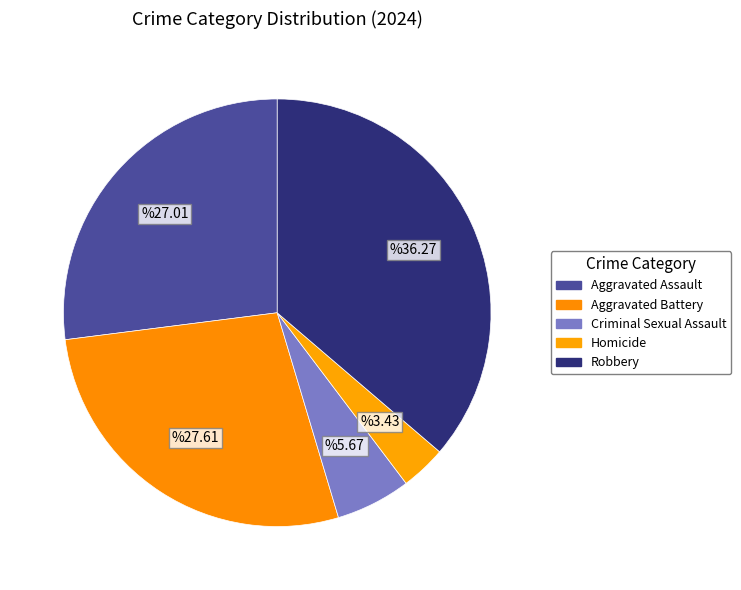

To the nearest percent, what is the difference between the largest and smallest slice percentages?

33%